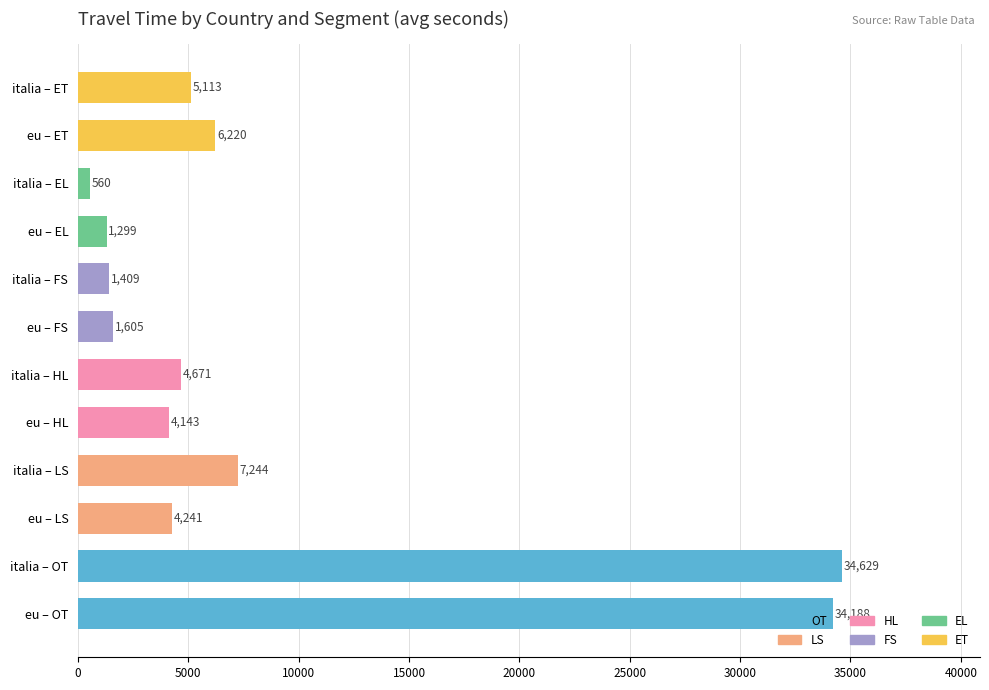

How many distinct data groups are displayed?

1